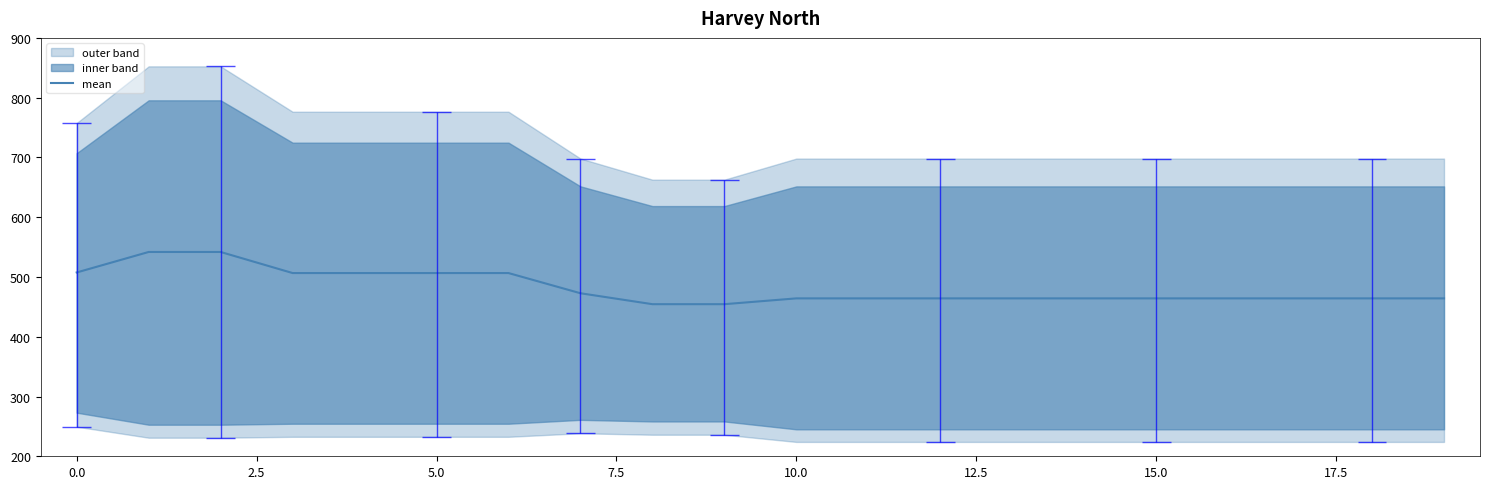

How many categories are shown in the chart?

20